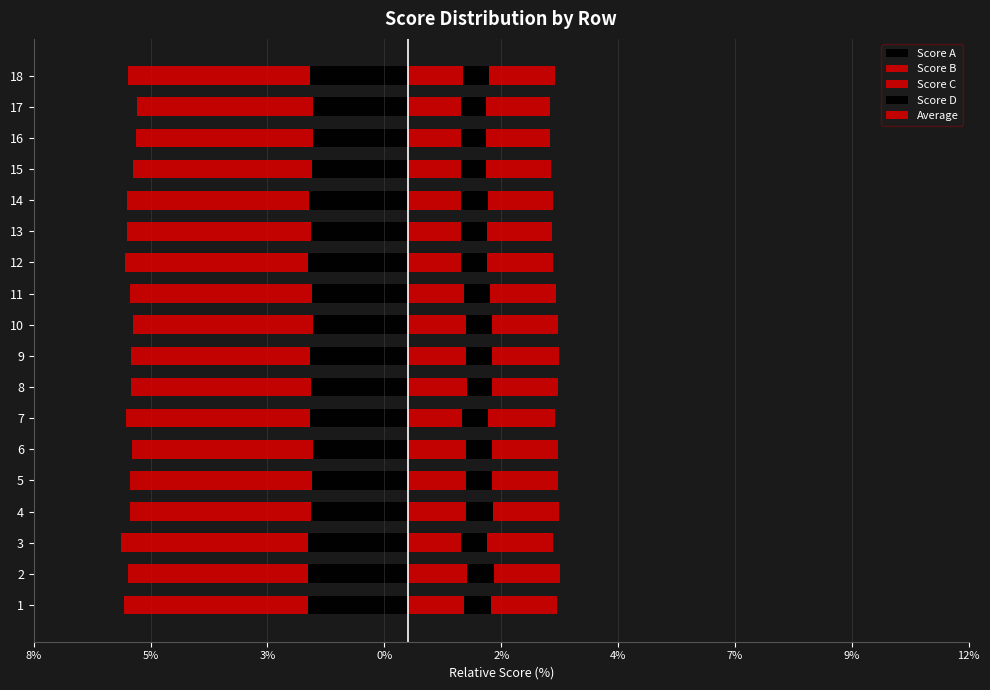

The Score A series shows -2.1 at 12. True or false?

True